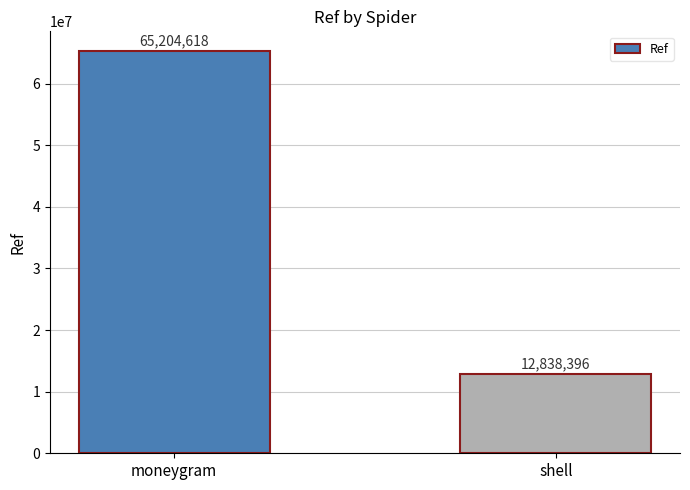

Between shell and moneygram, which is larger?

moneygram